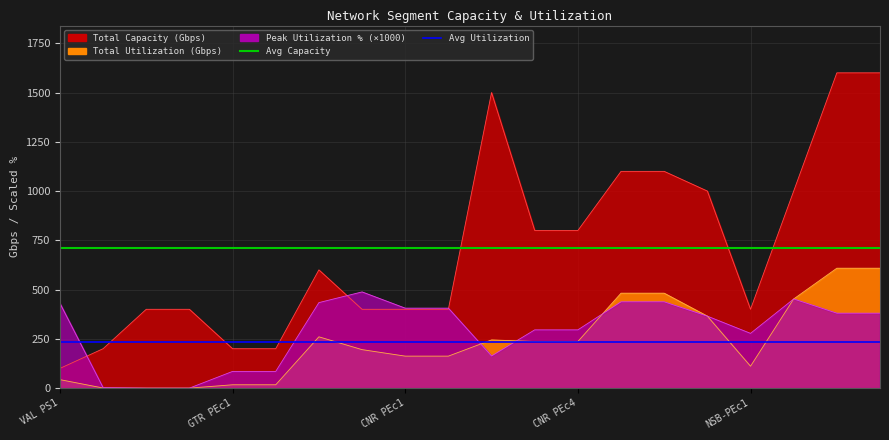

What is the value of the Avg Capacity point at the 1st from the left?

710.0